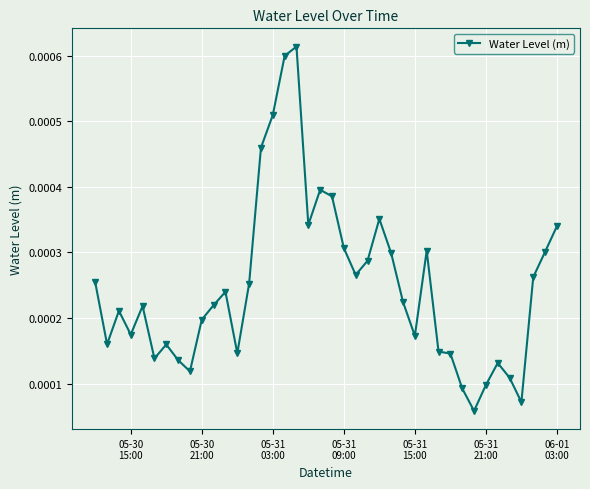

True or false: the data has more than 1 interior local peaks.

True